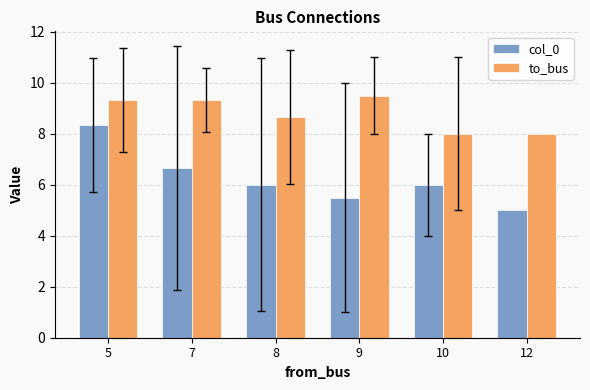

What is the minimum value shown in the chart?

5.0